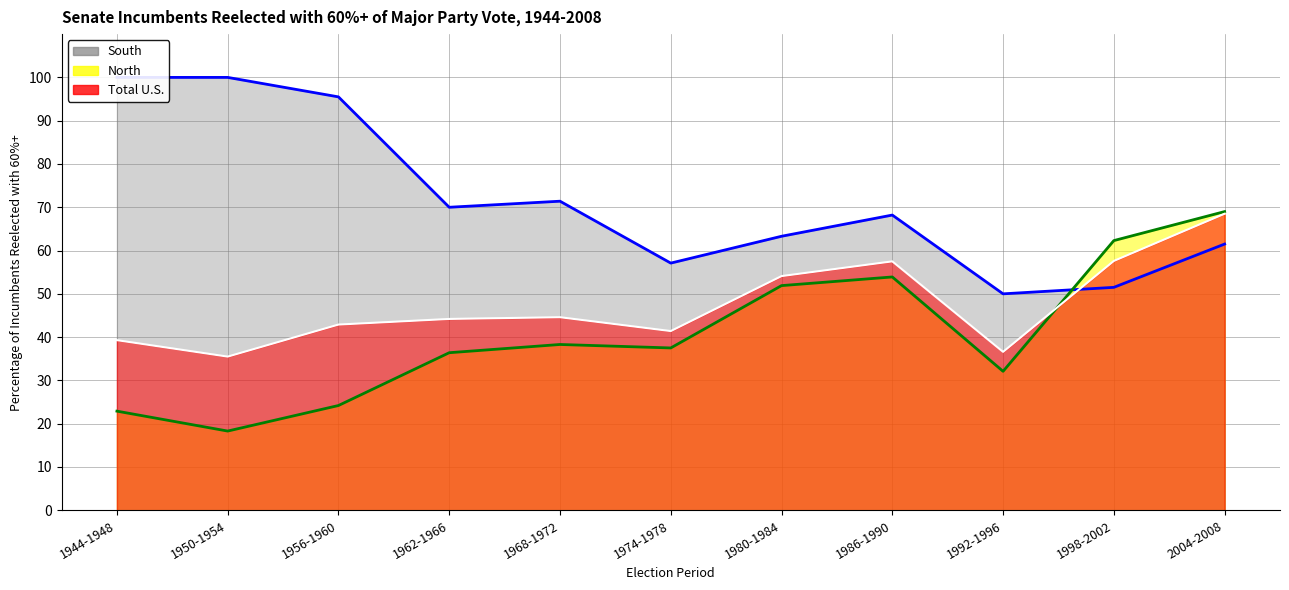

What is the minimum value for Total U.S. (line)?

35.5